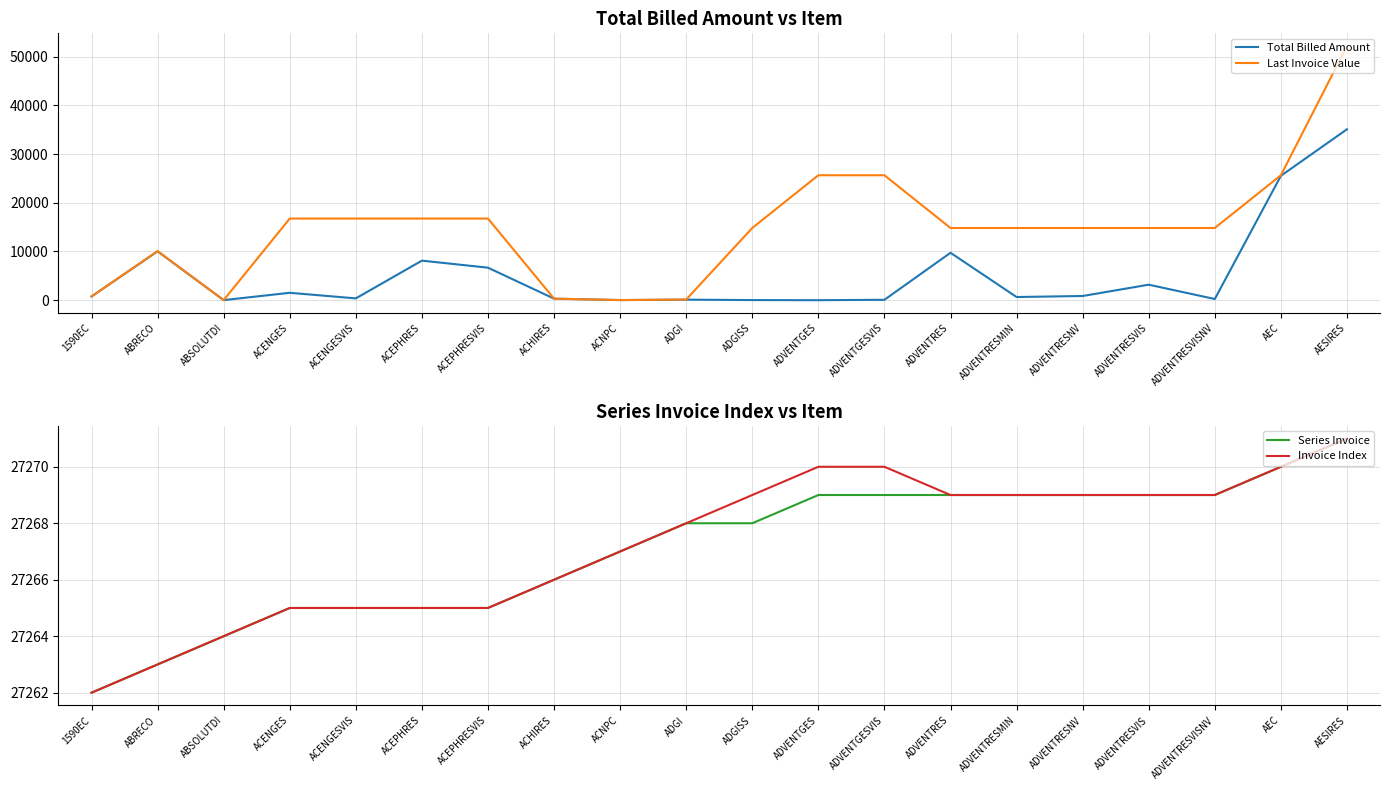

List the labels in order of Last Invoice Value value, largest first.

AESIRES, ADVENTGES, ADVENTGESVIS, AEC, ACENGES, ACENGESVIS, ACEPHRES, ACEPHRESVIS, ADGISS, ADVENTRES, ADVENTRESMIN, ADVENTRESNV, ADVENTRESVIS, ADVENTRESVISNV, ABRECO, 1590EC, ACHIRES, ADGI, ACNPC, ABSOLUTDI